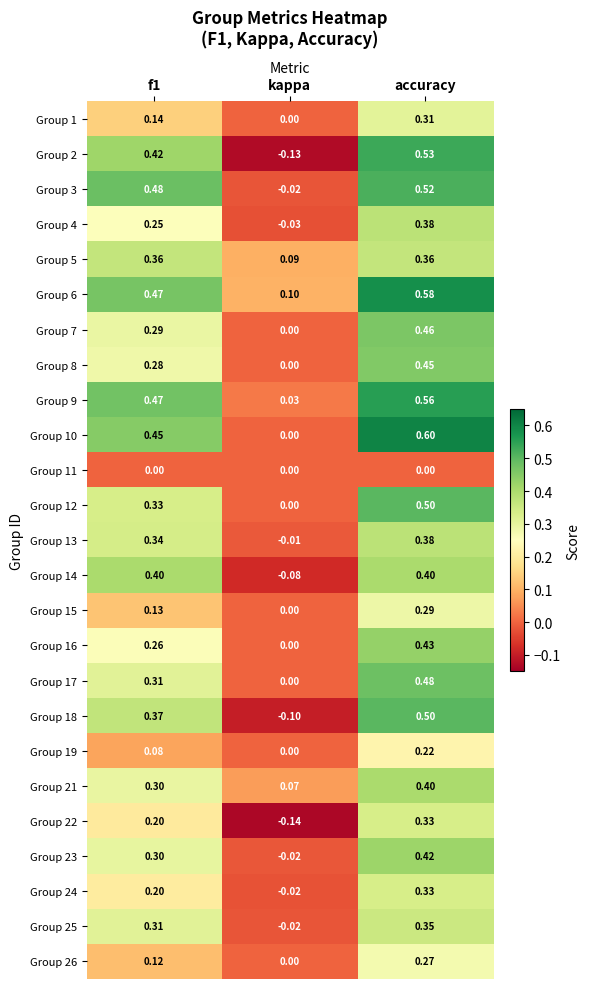

At which label does Group 12 reach its minimum?

kappa